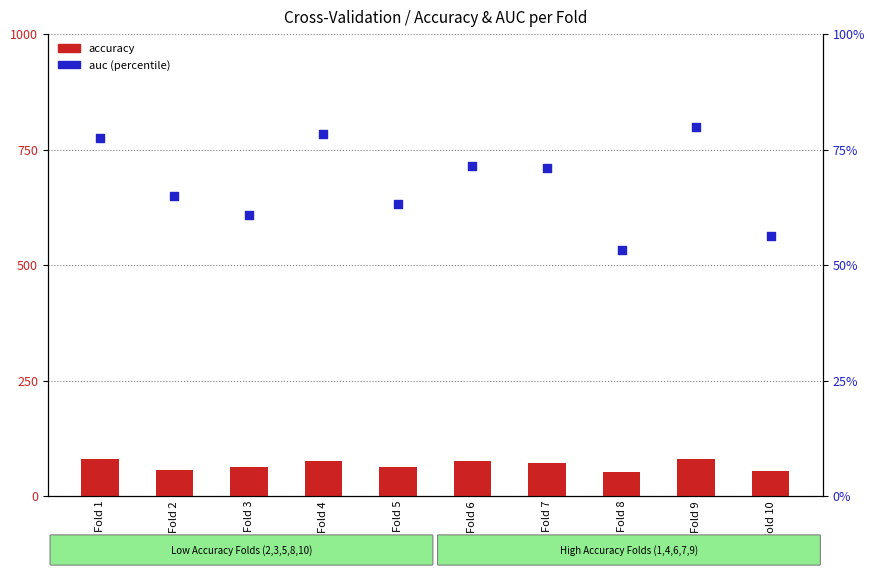

At which category is the sum across all series the highest?

Fold 9